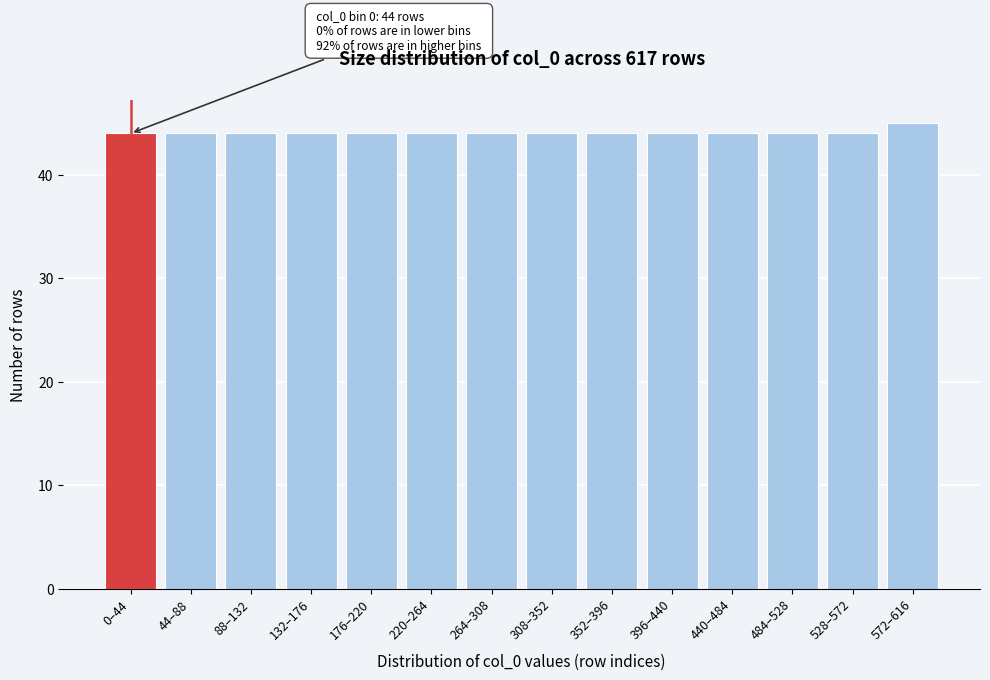

Reading left to right, list all the values displayed in this chart.

0–44=44	44–88=44	88–132=44	132–176=44	176–220=44	220–264=44	264–308=44	308–352=44	352–396=44	396–440=44	440–484=44	484–528=44	528–572=44	572–616=45